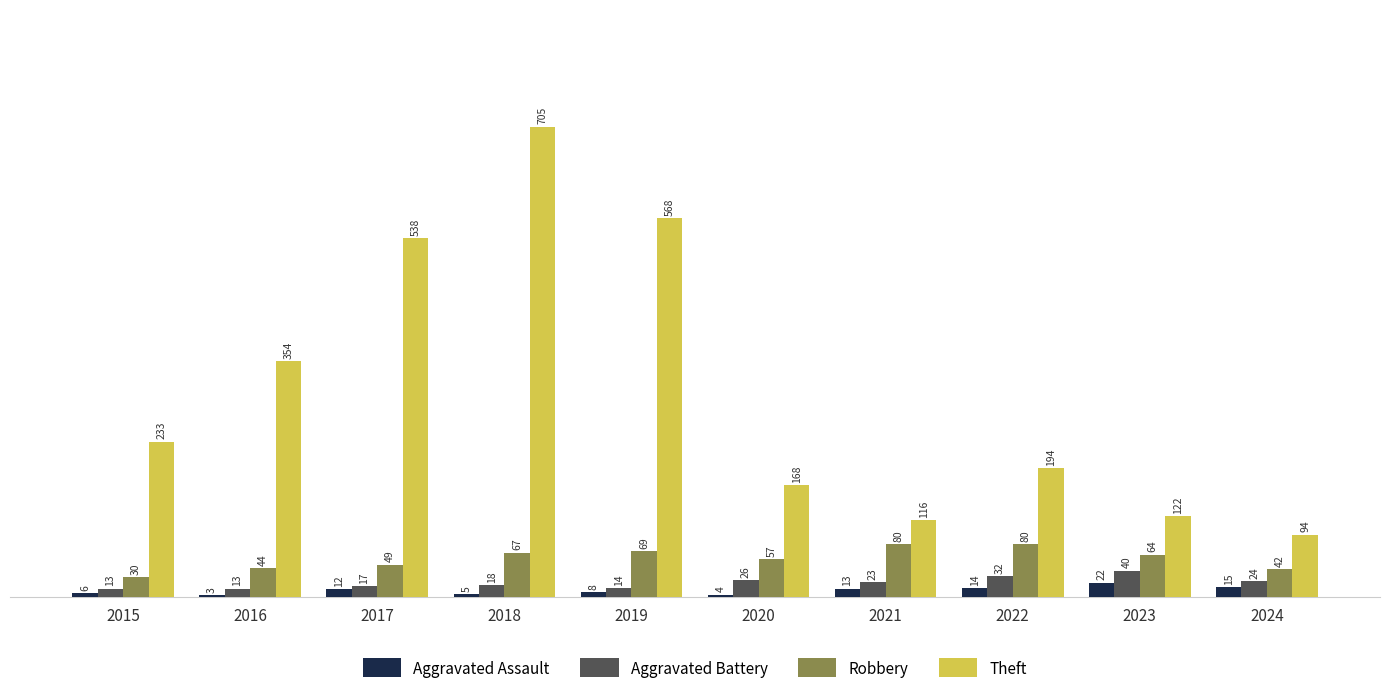

How many categories are shown in the chart?

10